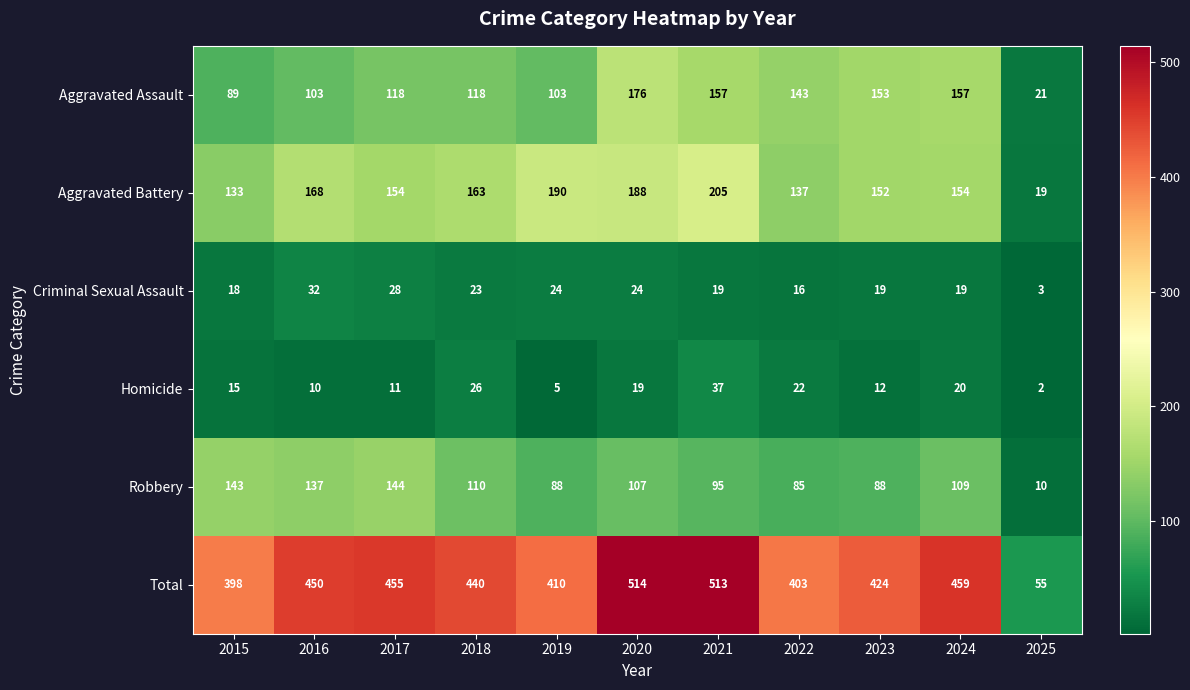

At how many categories does at least one series exceed 271?

10